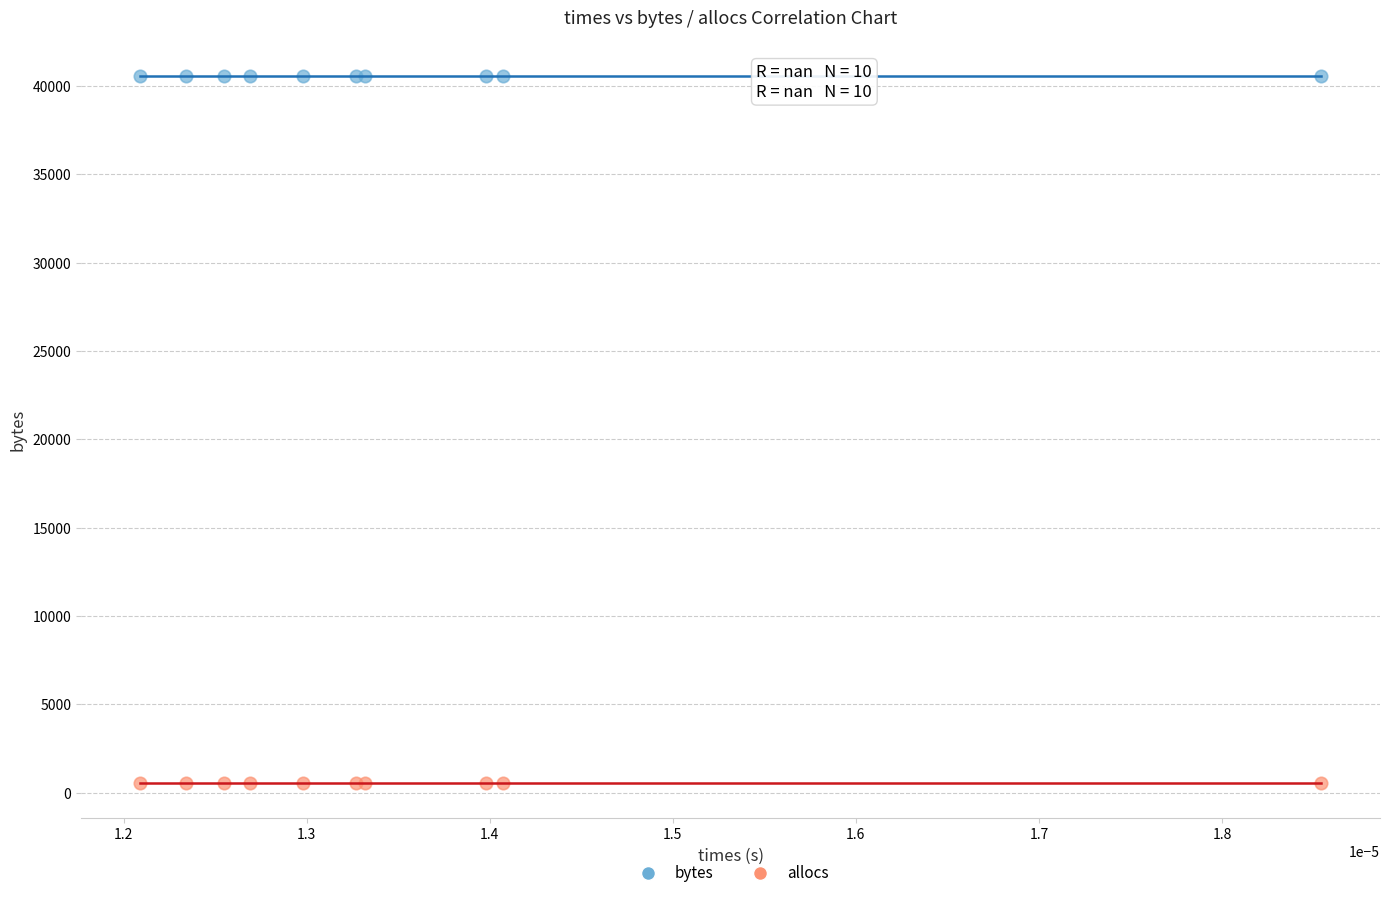

Which series reaches the minimum Y coordinate?

allocs